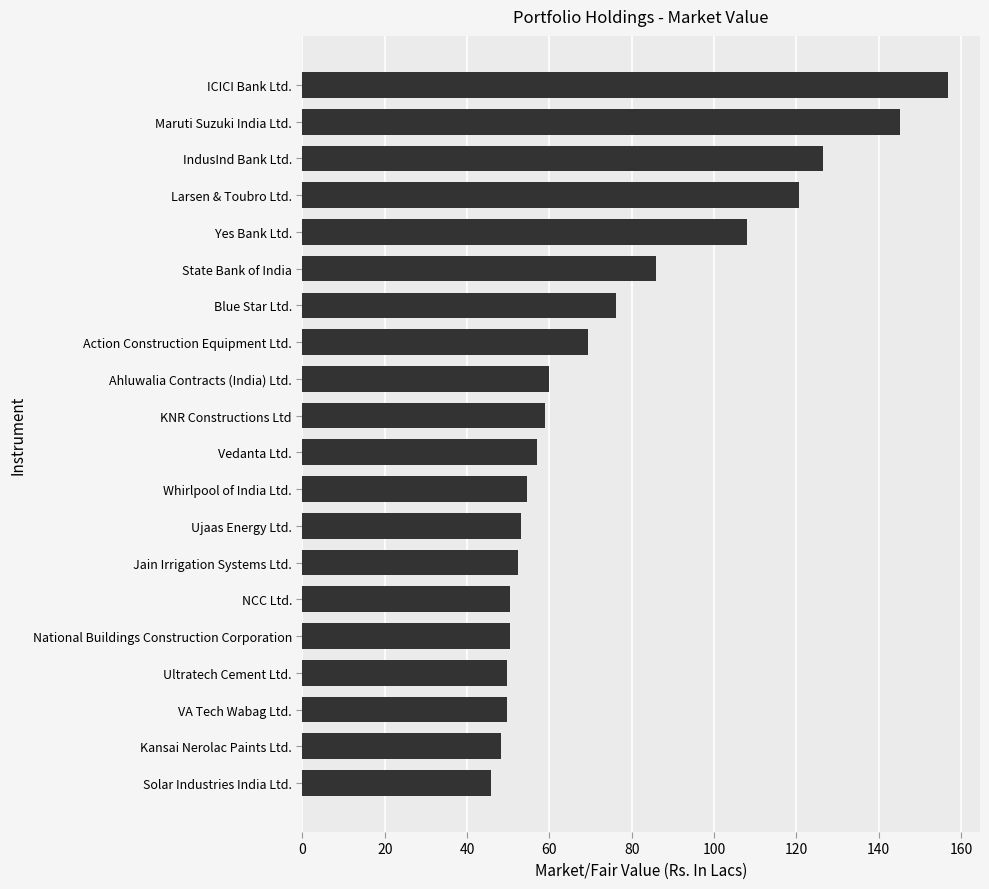

The value at Larsen & Toubro Ltd. is 68.7. True or false?

False